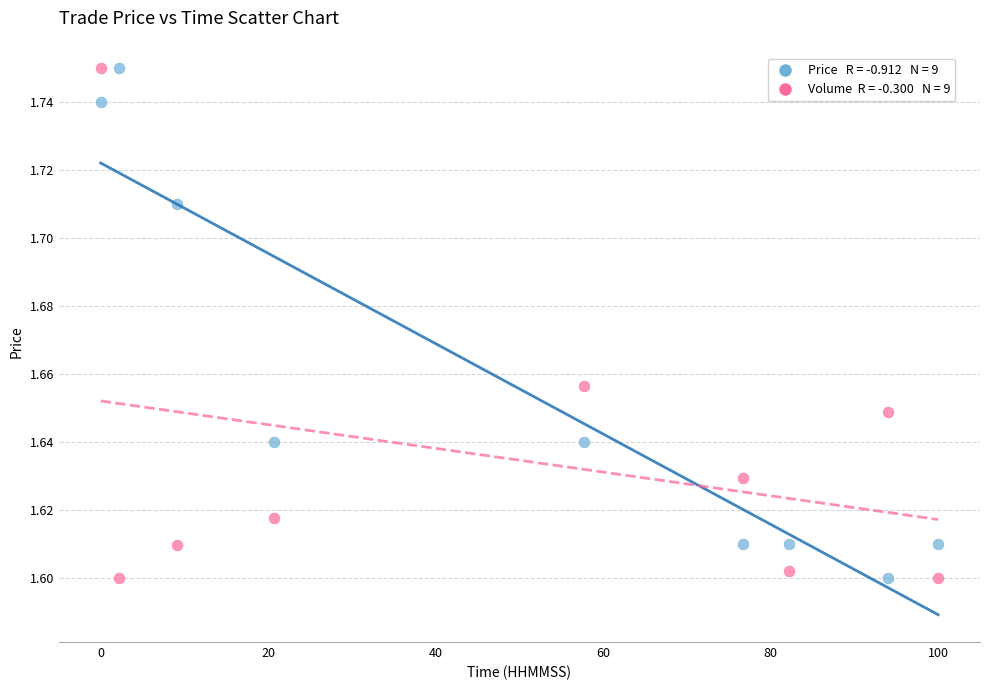

Across all data points, what is the range of X values (max minus min)?

100.0